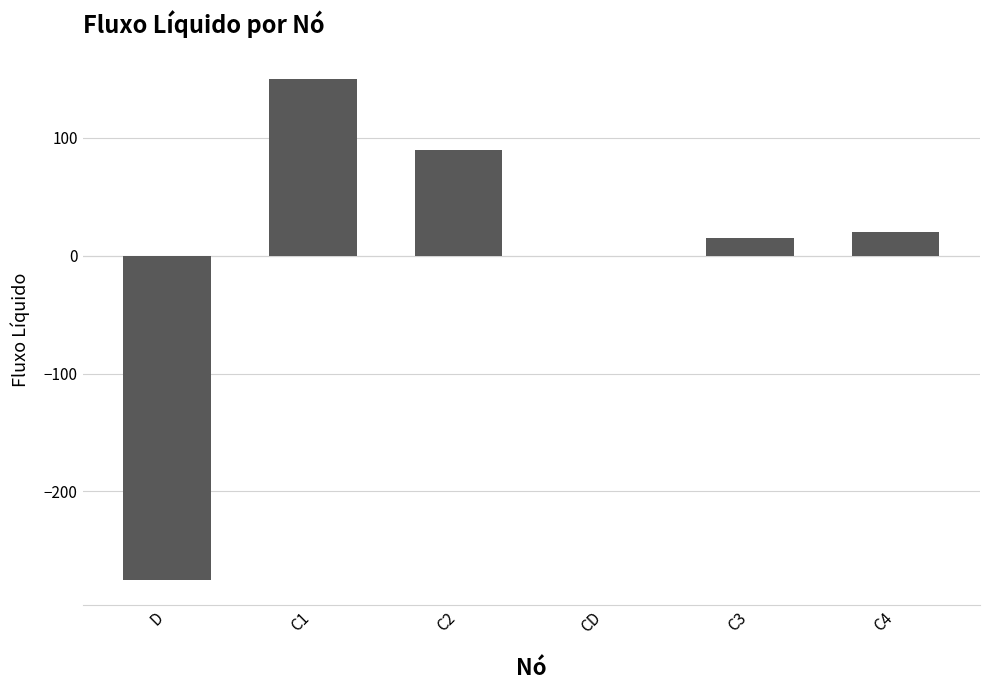

Which label corresponds to the largest value in the chart?

C1